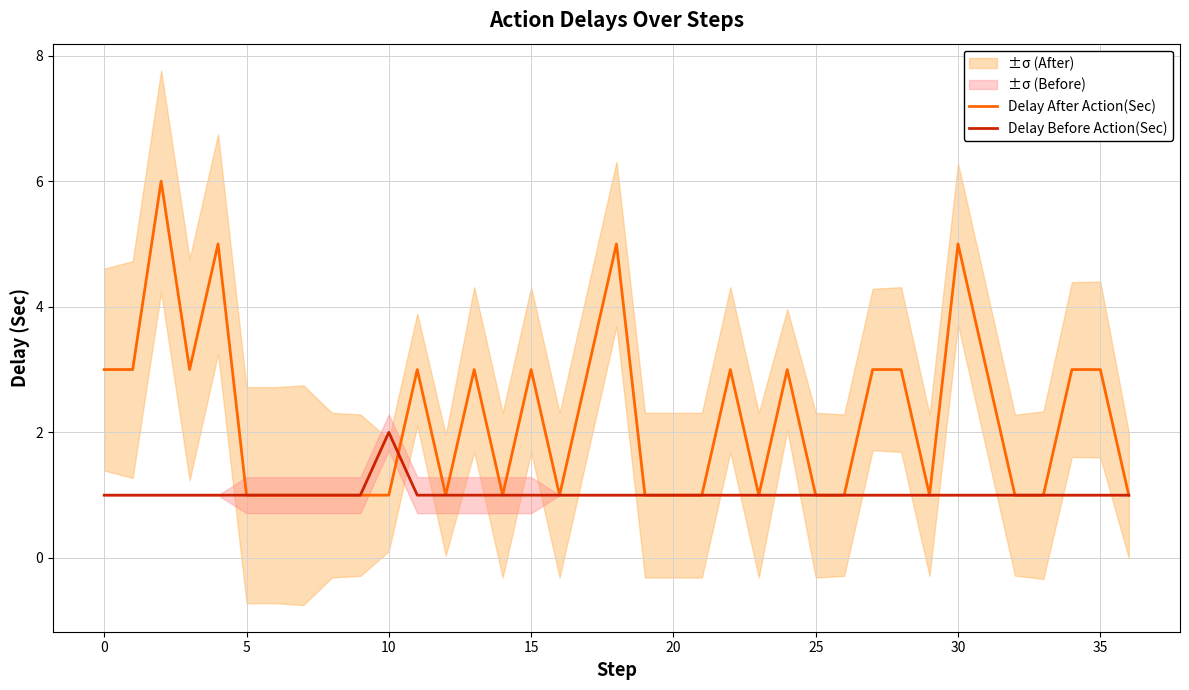

True or false: Delay After Action(Sec) has a value of 2 at 11.

False